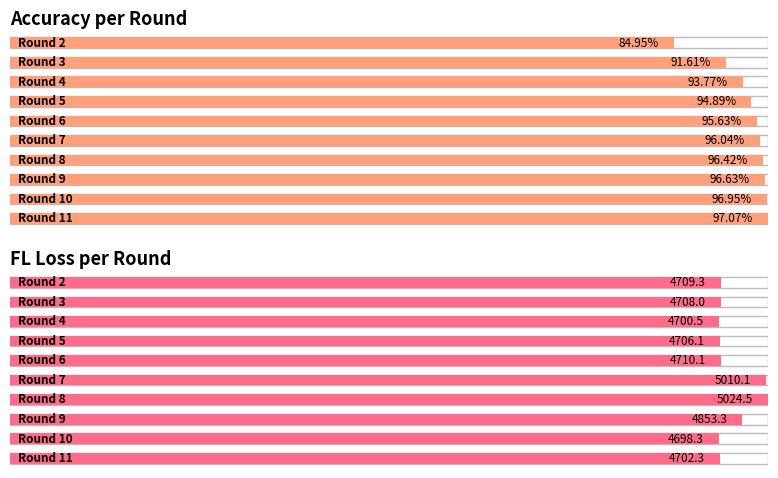

Reading right to left, what are all the values shown in this chart?

accuracy: 1.0	1.0	1.0	1.0	1.0	1.0	0.9	0.9	0.9	0.8
fl: 4702.3	4698.3	4853.3	5024.5	5010.1	4710.1	4706.1	4700.5	4708.0	4709.3